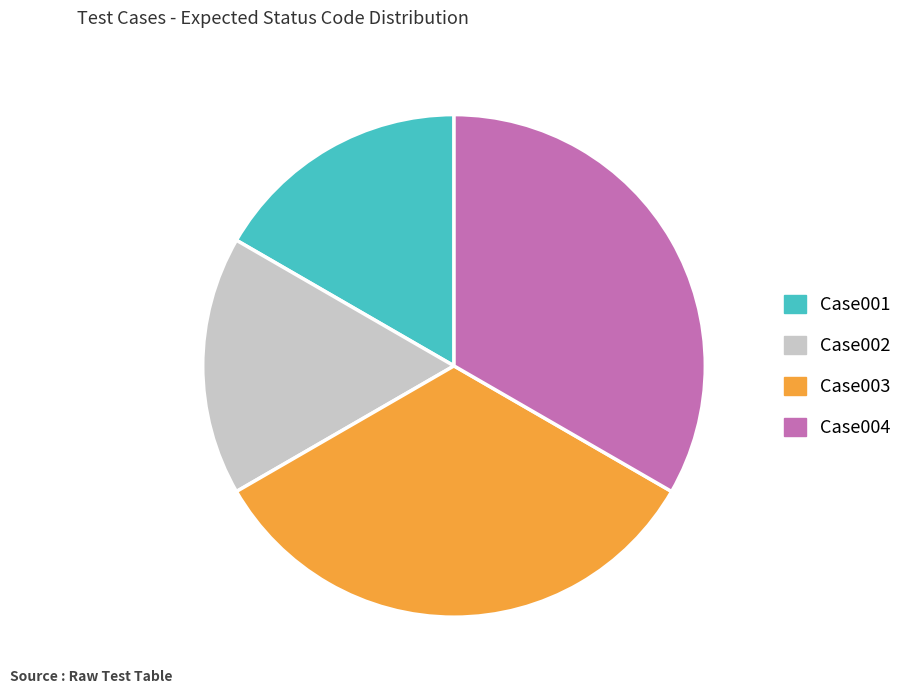

Does Case001 account for over 50% of the chart?

No